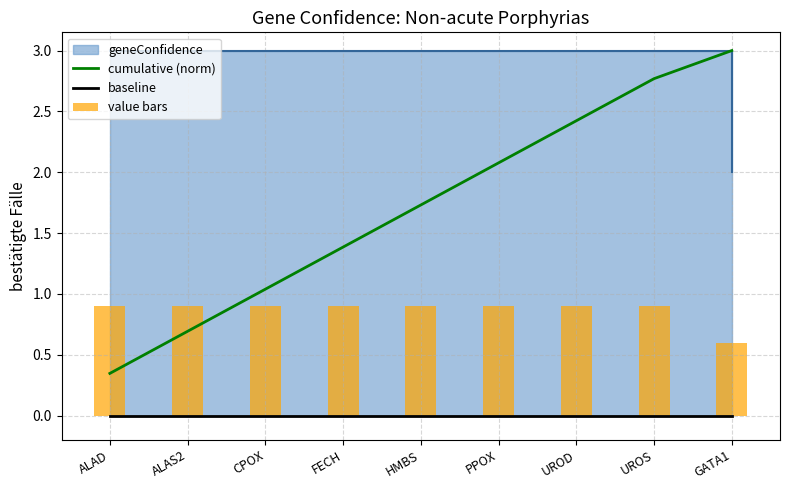

What is the difference between the maximum and minimum values in the value bars series?

0.3